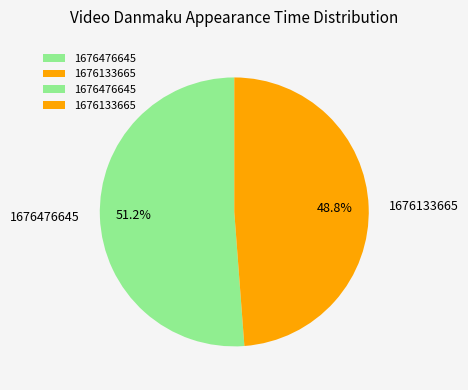

What is the smallest slice in the pie chart?

1676133665